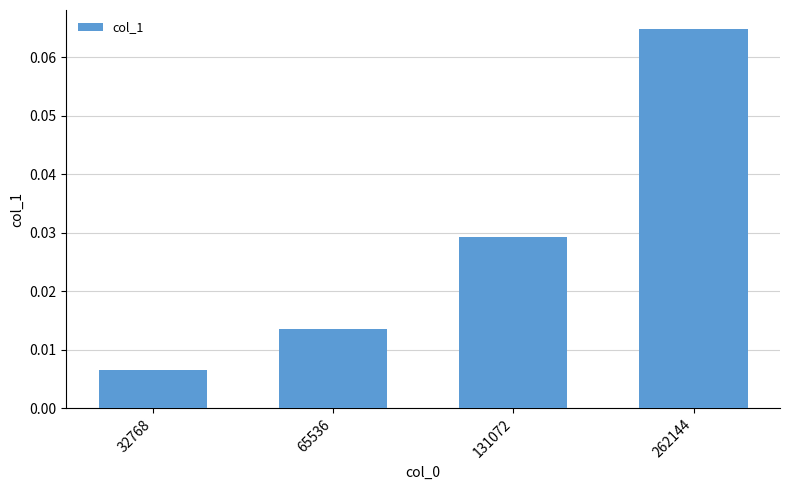

Which label corresponds to the smallest value in the chart?

32768